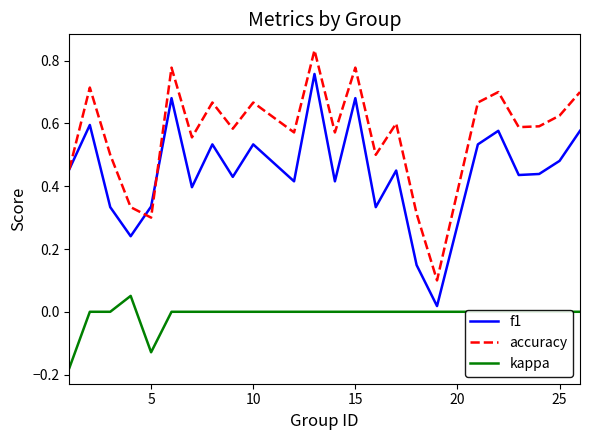

True or false: f1 has more than 0 interior local peaks.

True